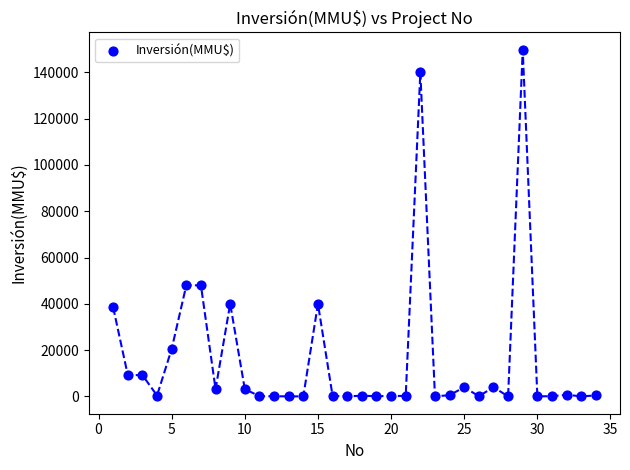

What is the range of Y values (max minus min)?

149800